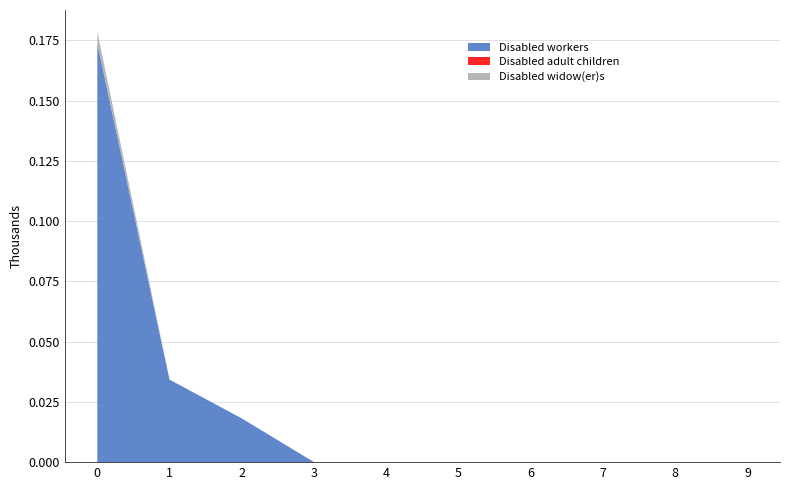

Reading left to right, list all the values displayed in this chart.

Disabled workers: 0.2	0.0	0.0	0.0	0.0	0.0	0.0	0.0	0.0	0.0
Disabled adult children: 0.0	0.0	0.0	0.0	0.0	0.0	0.0	0.0	0.0	0.0
Disabled widow(er)s: 0.0	0.0	0.0	0.0	0.0	0.0	0.0	0.0	0.0	0.0